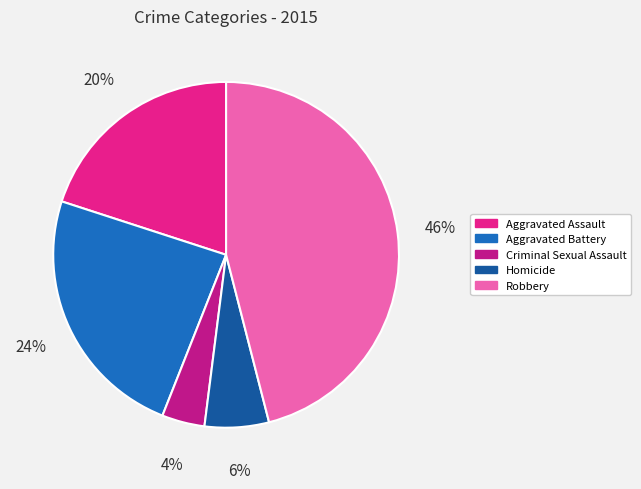

Between Homicide and Aggravated Battery, which is larger?

Aggravated Battery